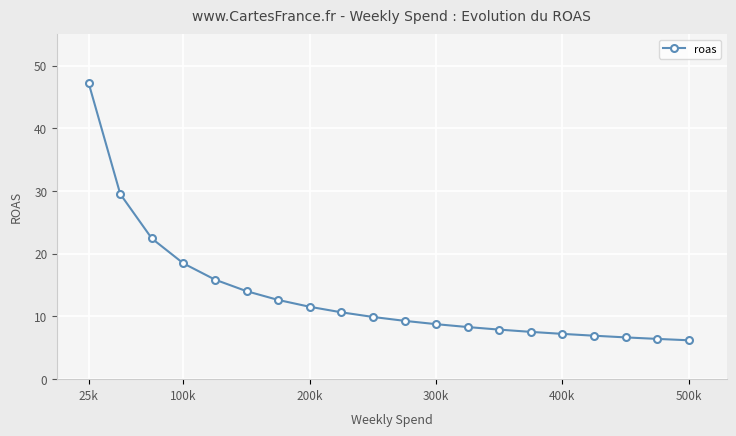

What is the value of the 17th point from the left?

6.9